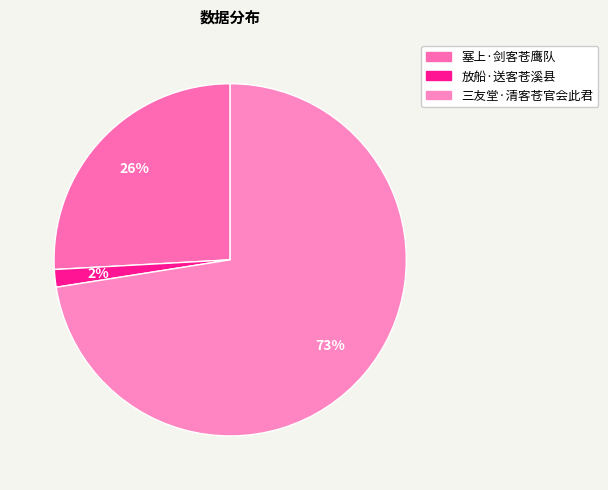

Is 三友堂·清客苍官会此君 the majority of the pie?

Yes